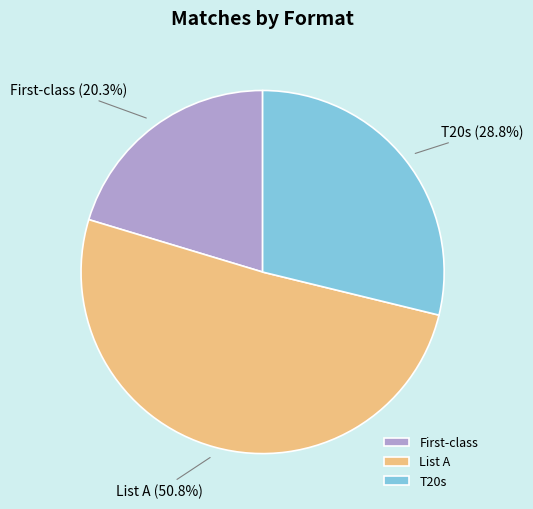

How much of the chart is everything except T20s?

71.2%